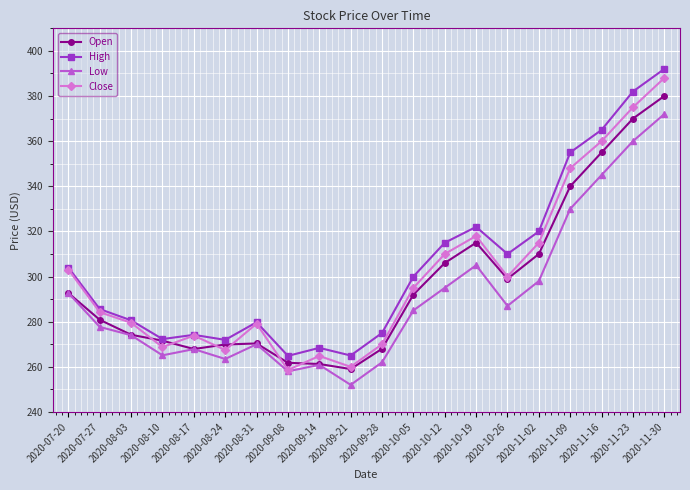

What is the maximum value shown in the chart?

392.0